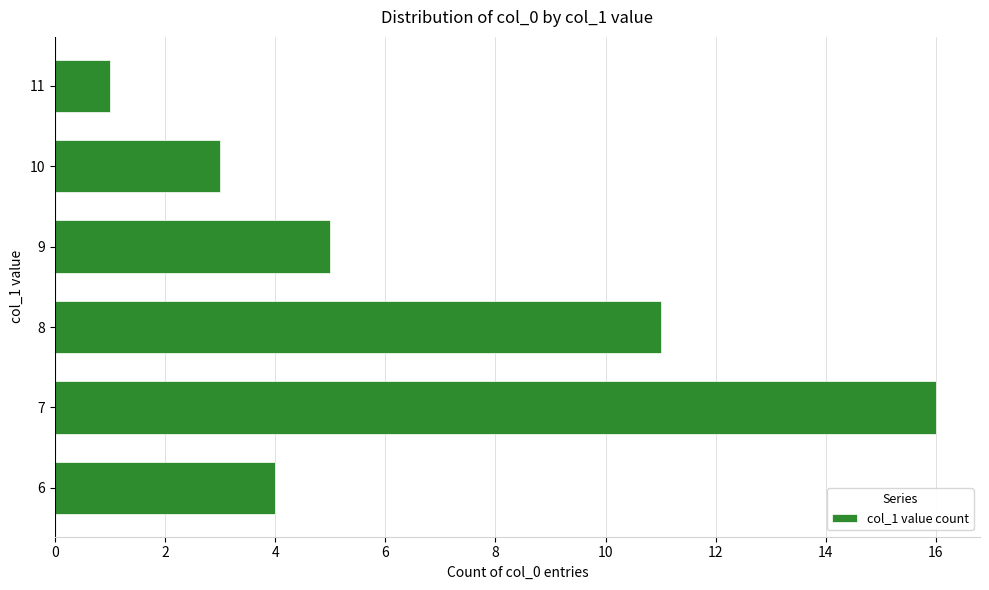

Are the bars grouped side by side (vs. stacked)?

No